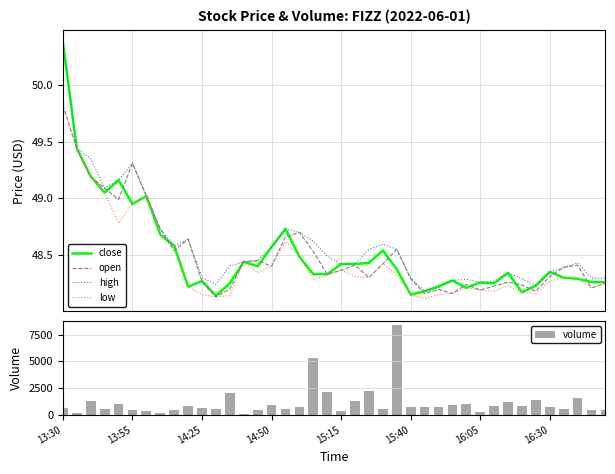

What is the sum of all volume values?

43609